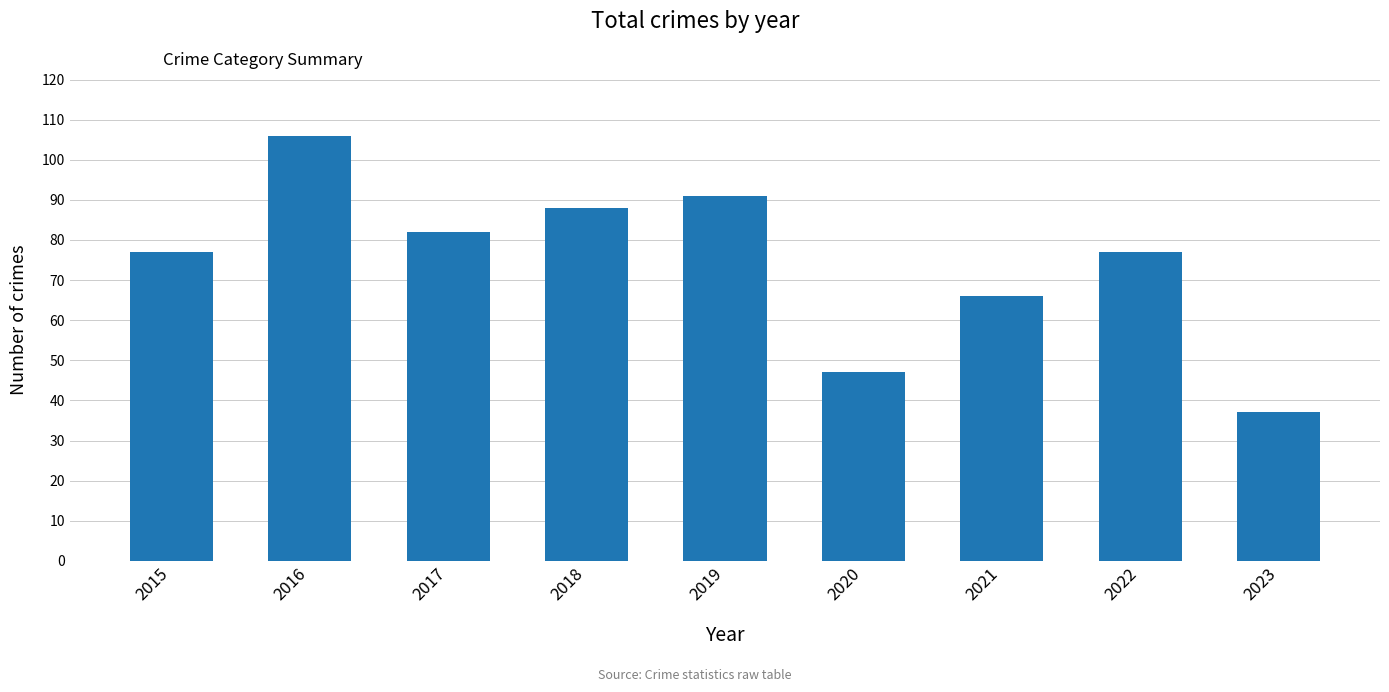

Read the value at 2022, to the nearest 10.

80